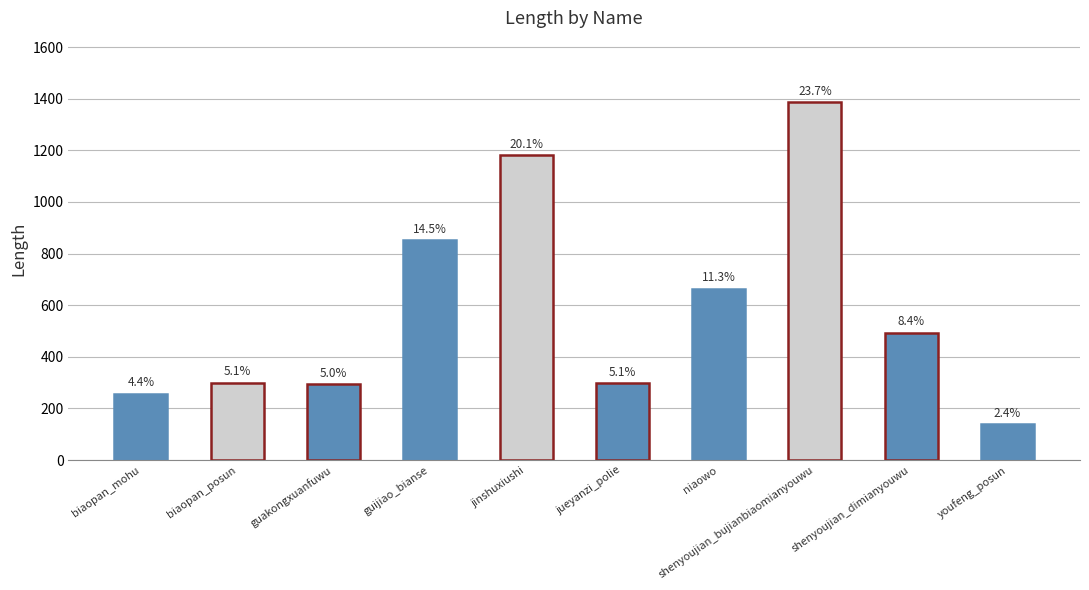

How many bars are there in total?

10